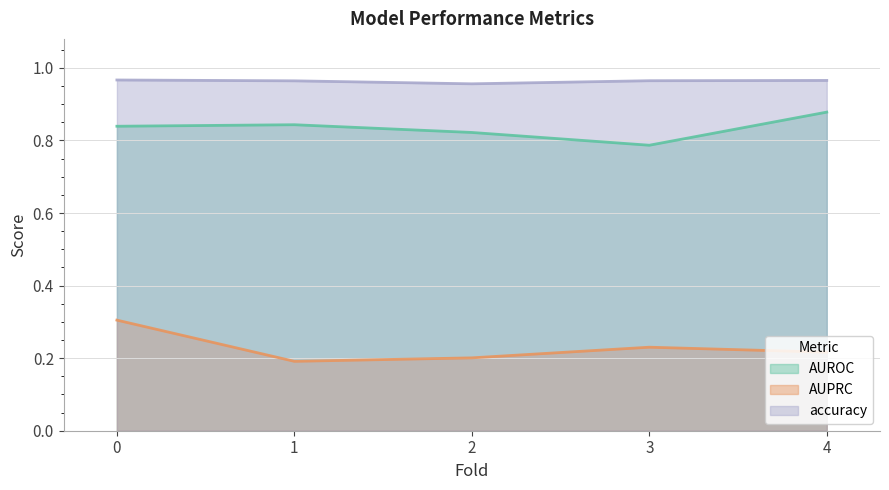

The accuracy series shows 1.6 at 2. True or false?

False